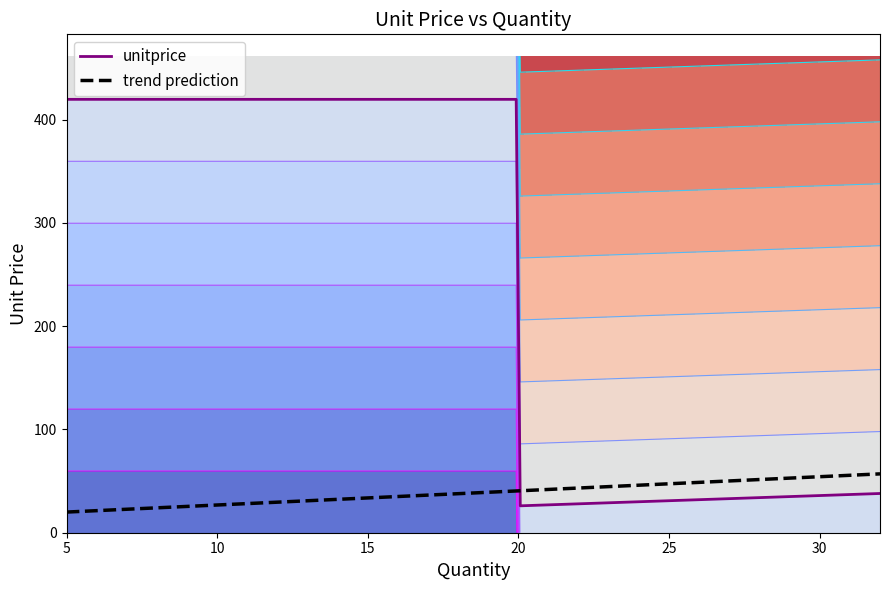

What is the value of the 20th point from the left?

38.0